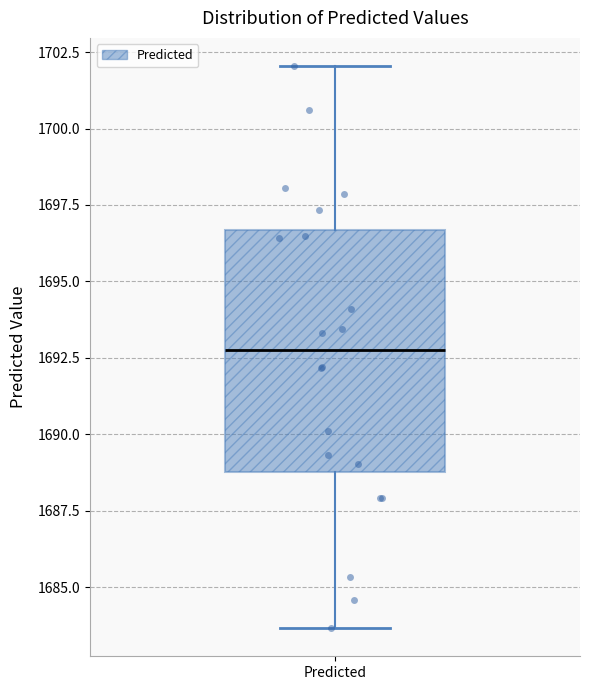

Transcribe this box plot: give where the median line is, the range the box spans, and where the two whiskers end, as read against the y-axis. The values are not printed on the chart, so give them approximately, as read against the axis.

median 1693.0, box 1689.0 to 1696.5, whiskers 1683.5 to 1702.0